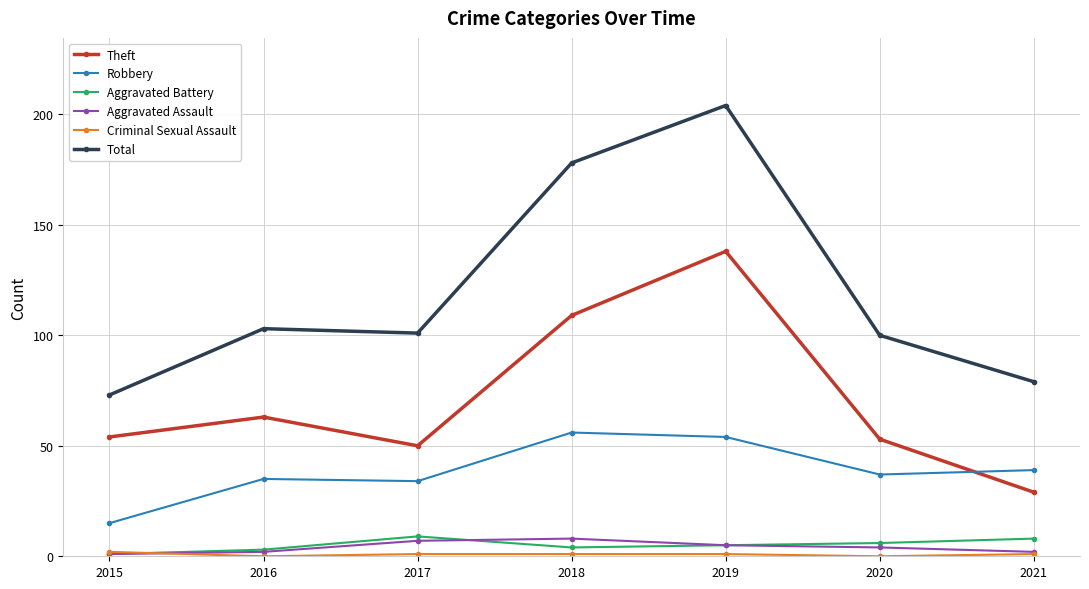

Which series has the widest spread of values?

Total